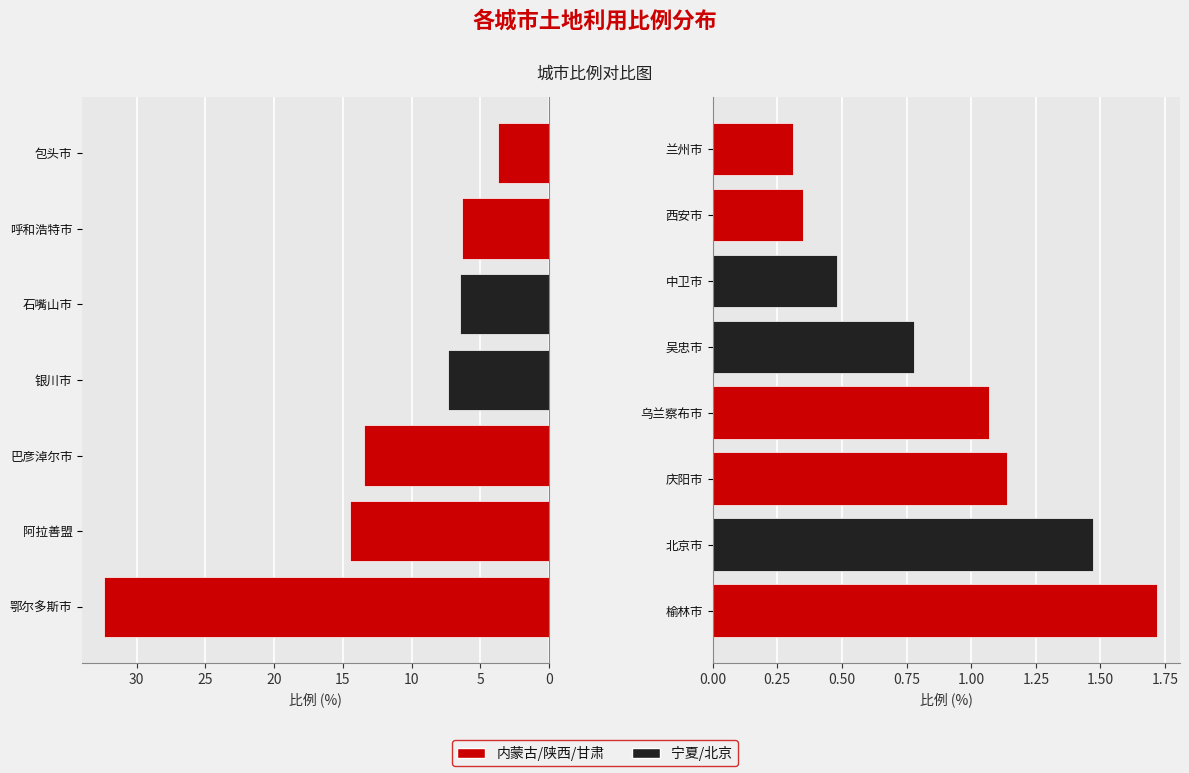

What is the label of the 2nd bar from the right?

西安市